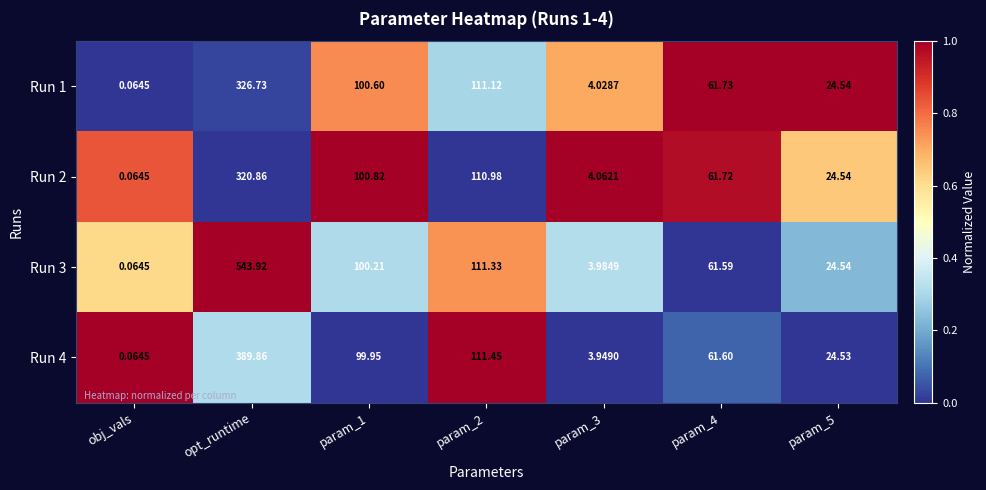

At which label does Run 4 reach its minimum?

obj_vals